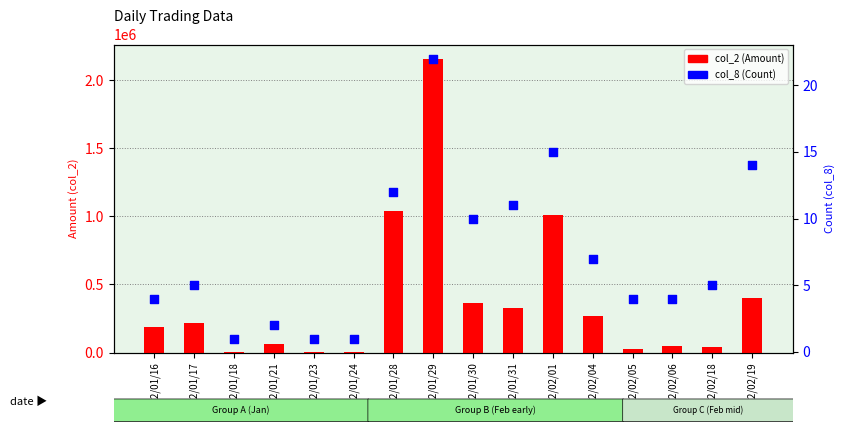

Which series has the largest total across all categories?

col_2 (Amount)